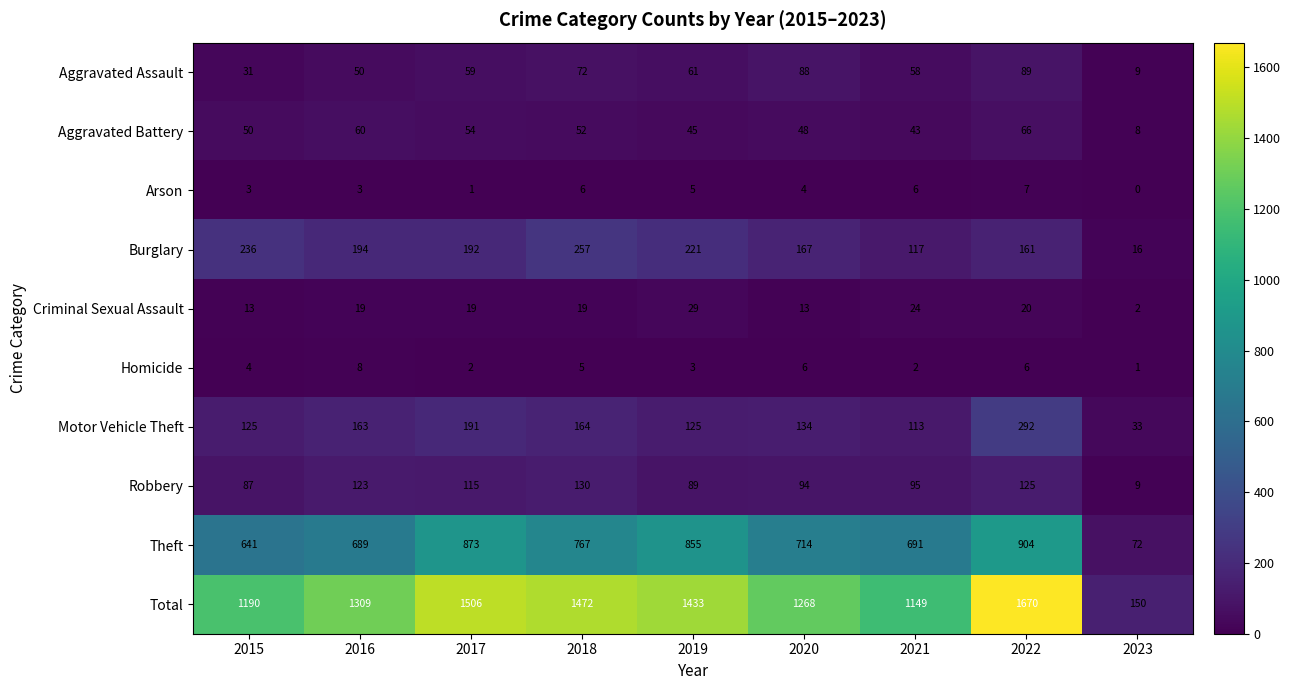

The Homicide series shows 6 at 2022. True or false?

True